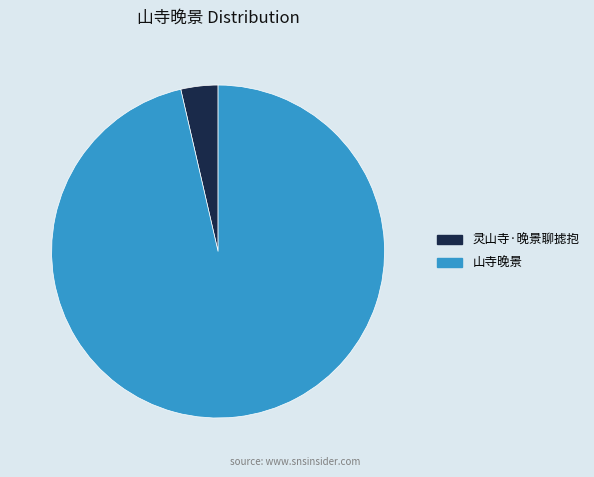

Which category accounts for the majority?

山寺晚景